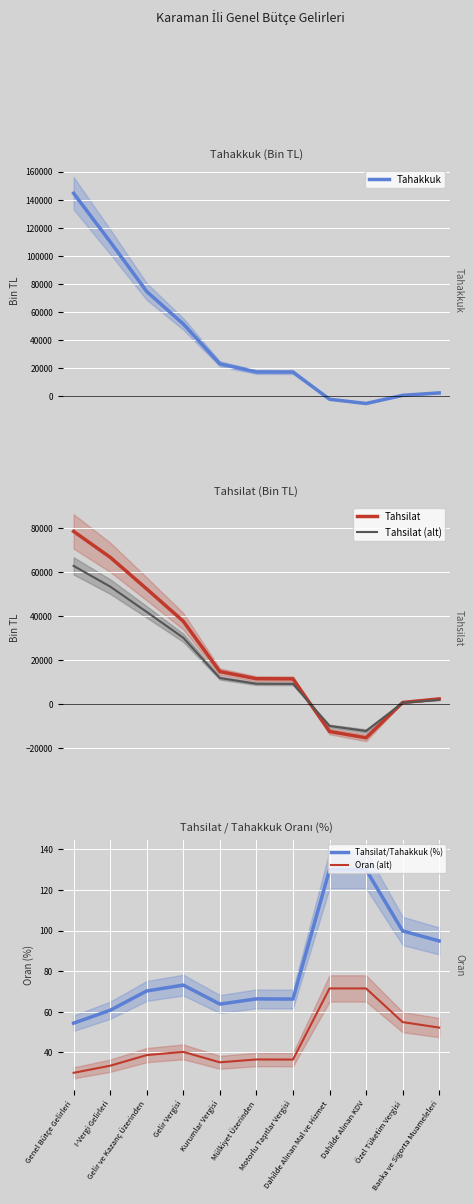

What is the spread (max minus min) of values at Dahilde Alınan KDV?

15603.0